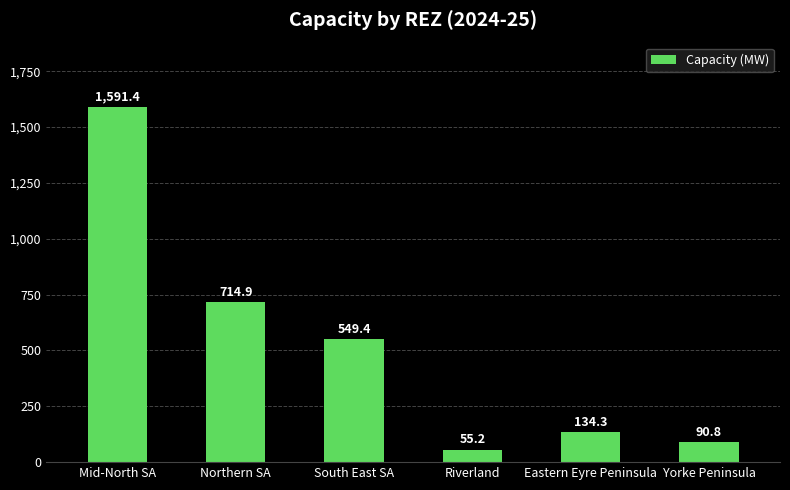

How many data points does each series have?

6